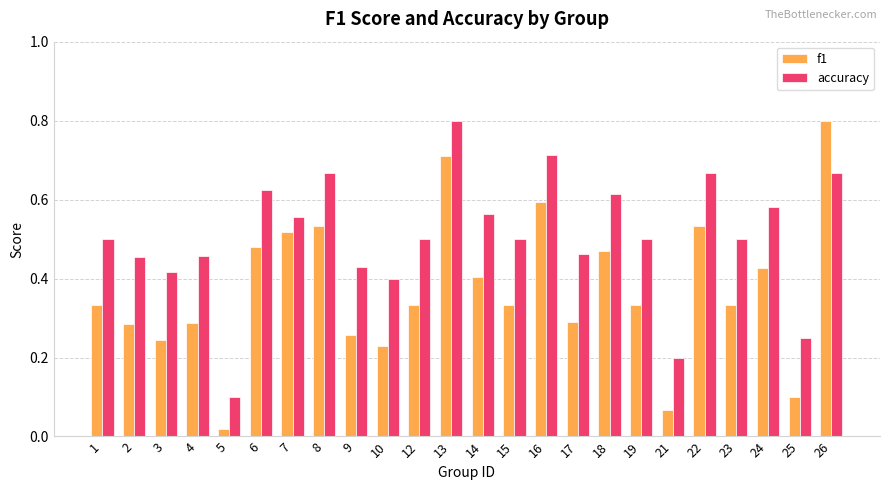

At 13, list the series in order from largest to smallest.

accuracy, f1